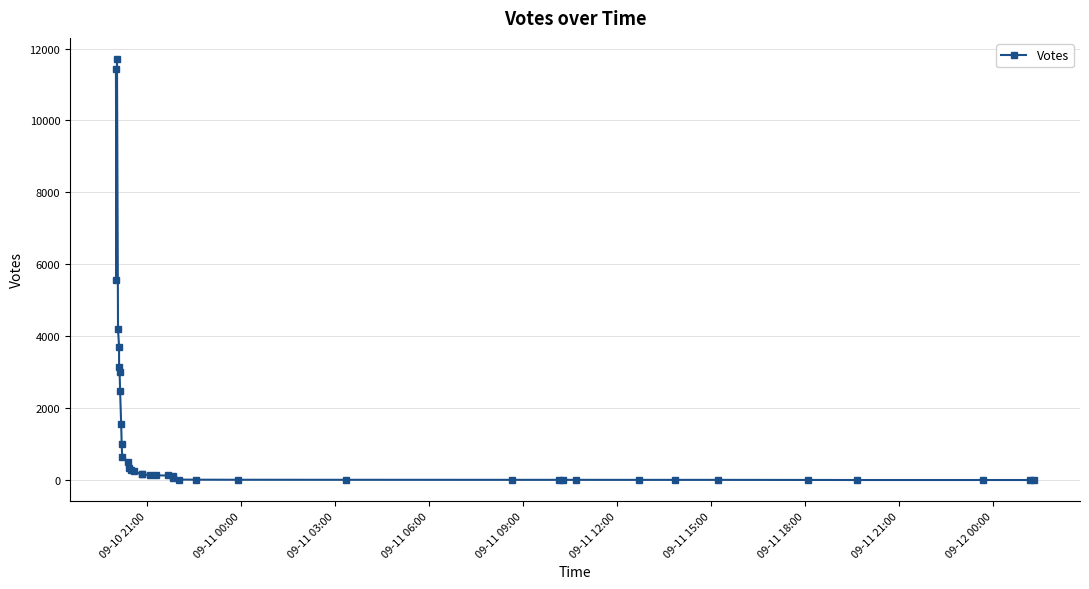

What is the maximum value shown in the chart?

11712